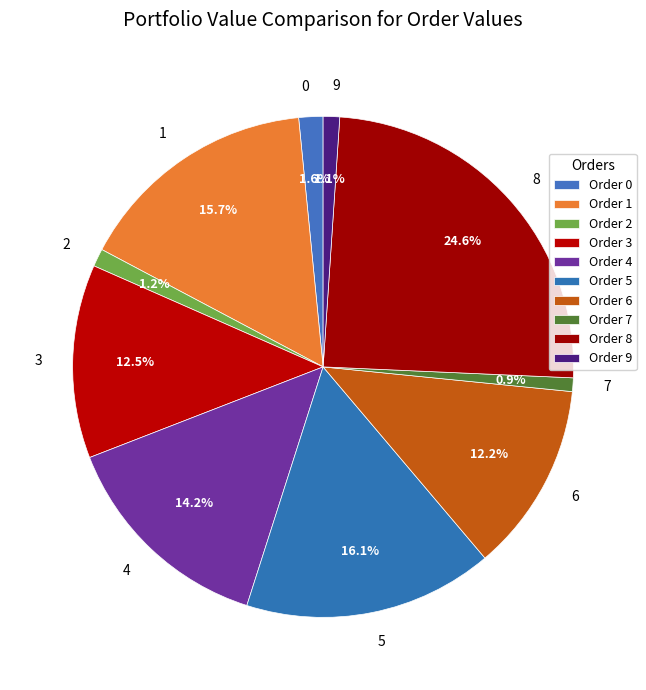

Which has a higher value, 9 or 8?

8